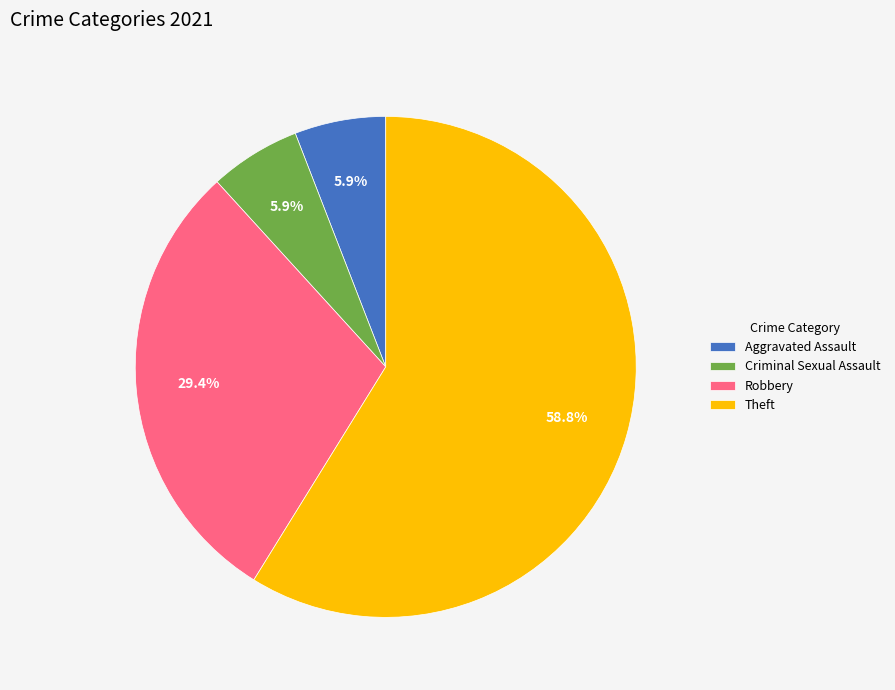

To the nearest percent, what is the difference between the largest and smallest slice percentages?

53%